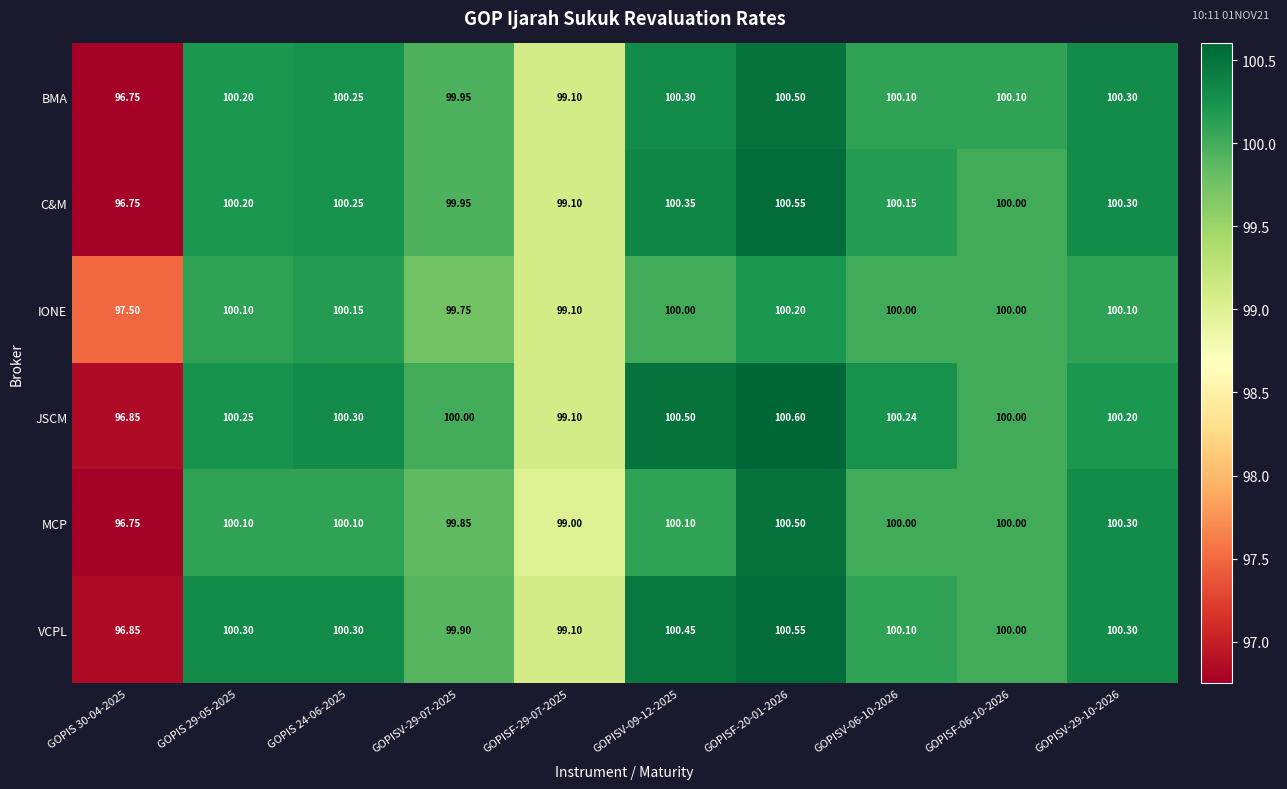

What is the minimum value shown in the chart?

96.8